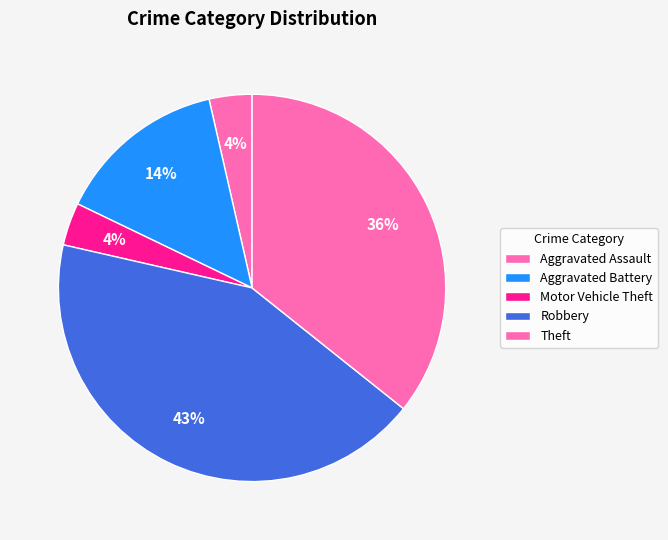

How many slices are in this pie chart?

5